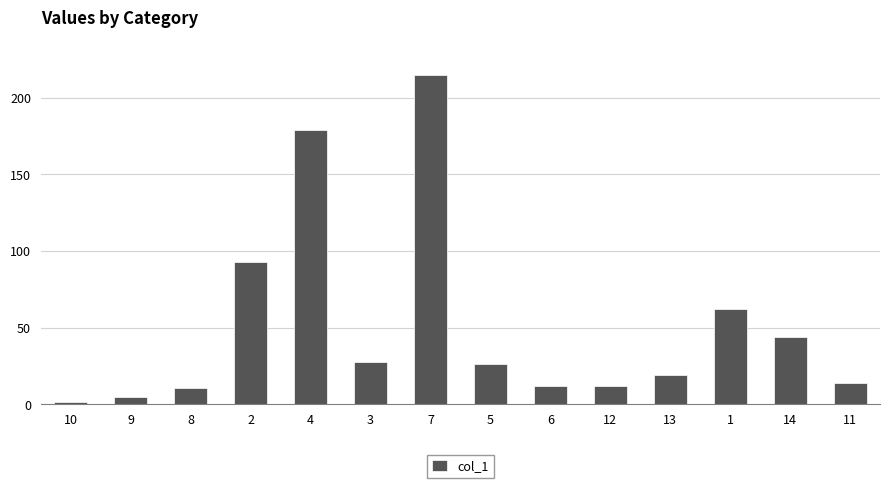

What is the sum of all values?

721.6